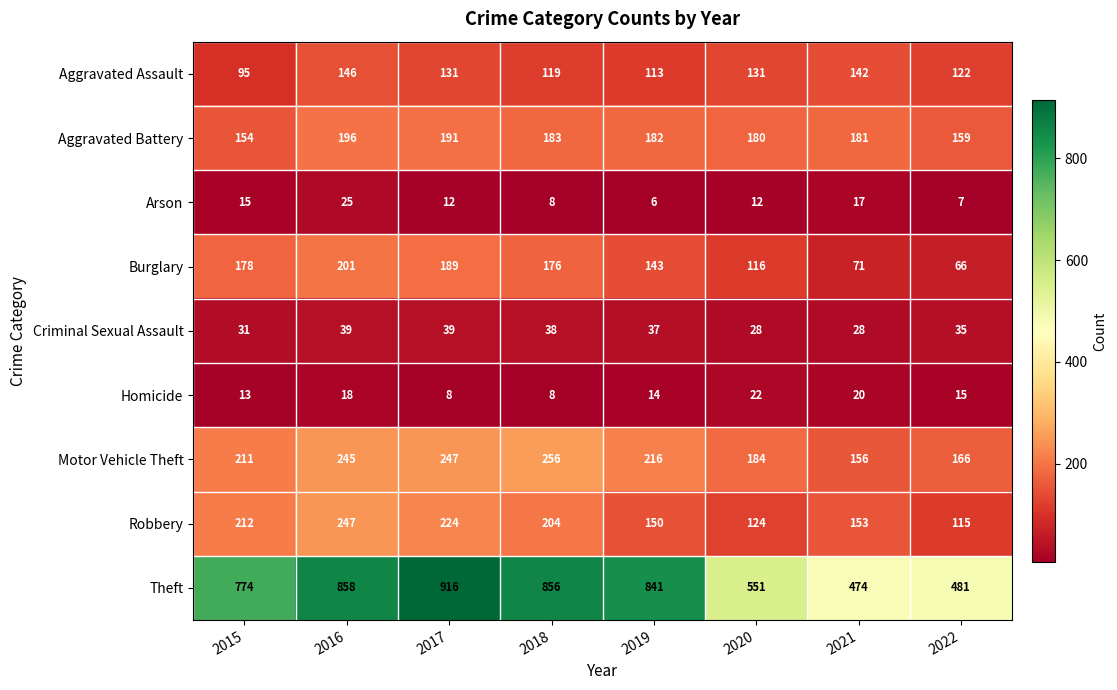

What is the sum of the Aggravated Battery values at 2015 and 2017?

345